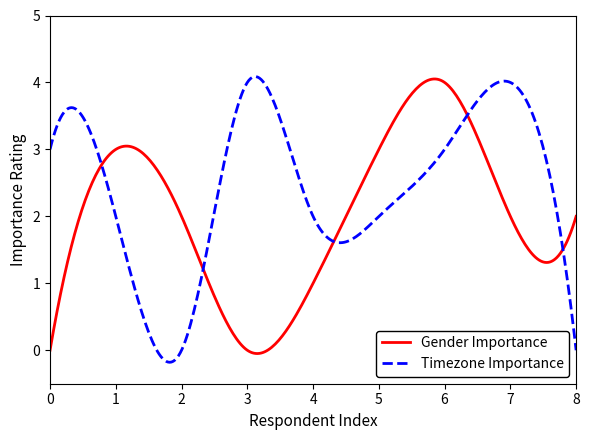

List the series in order of their overall mean, highest first.

Timezone Importance, Gender Importance